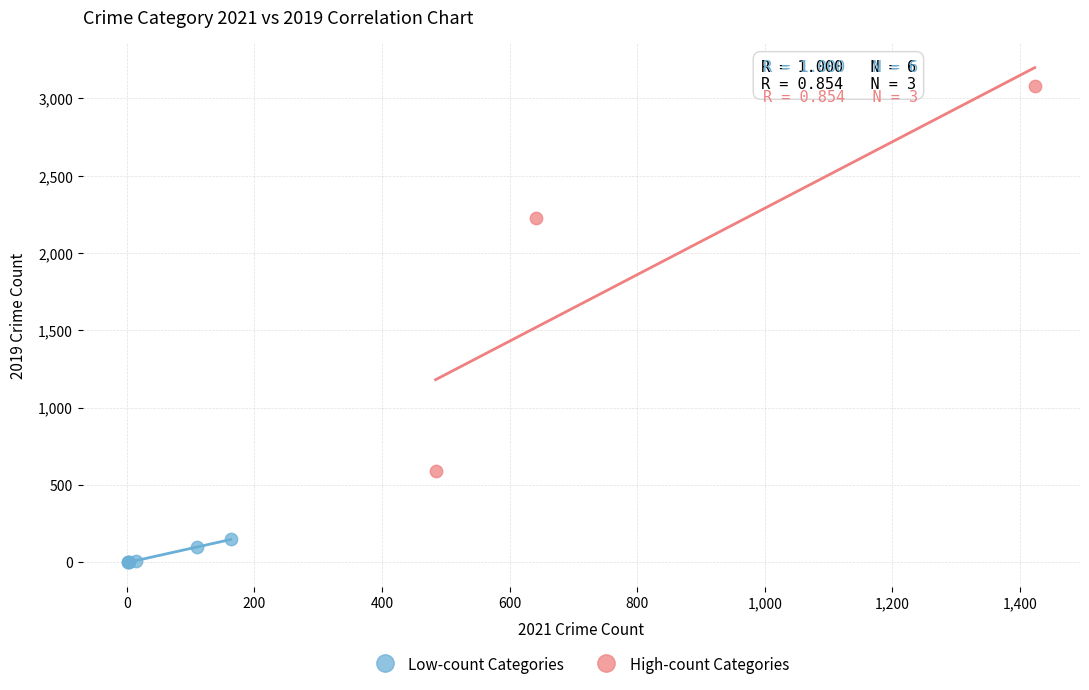

Which series reaches the maximum Y coordinate?

High-count Categories